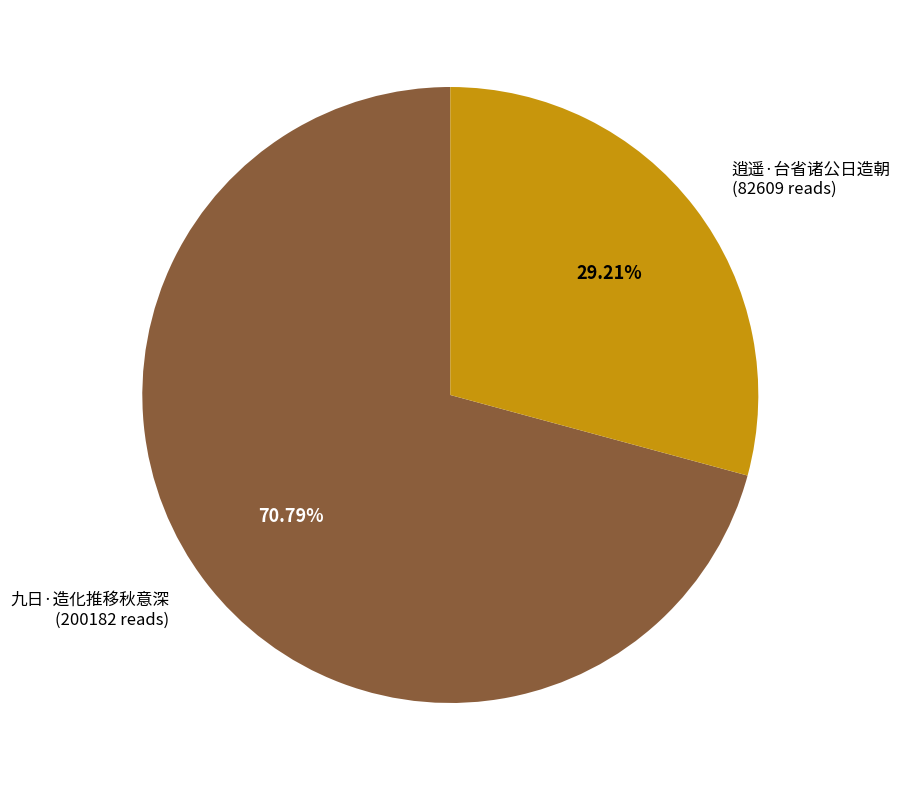

To the nearest percent, what percentage of the pie is 逍遥·台省诸公日造朝?

29%